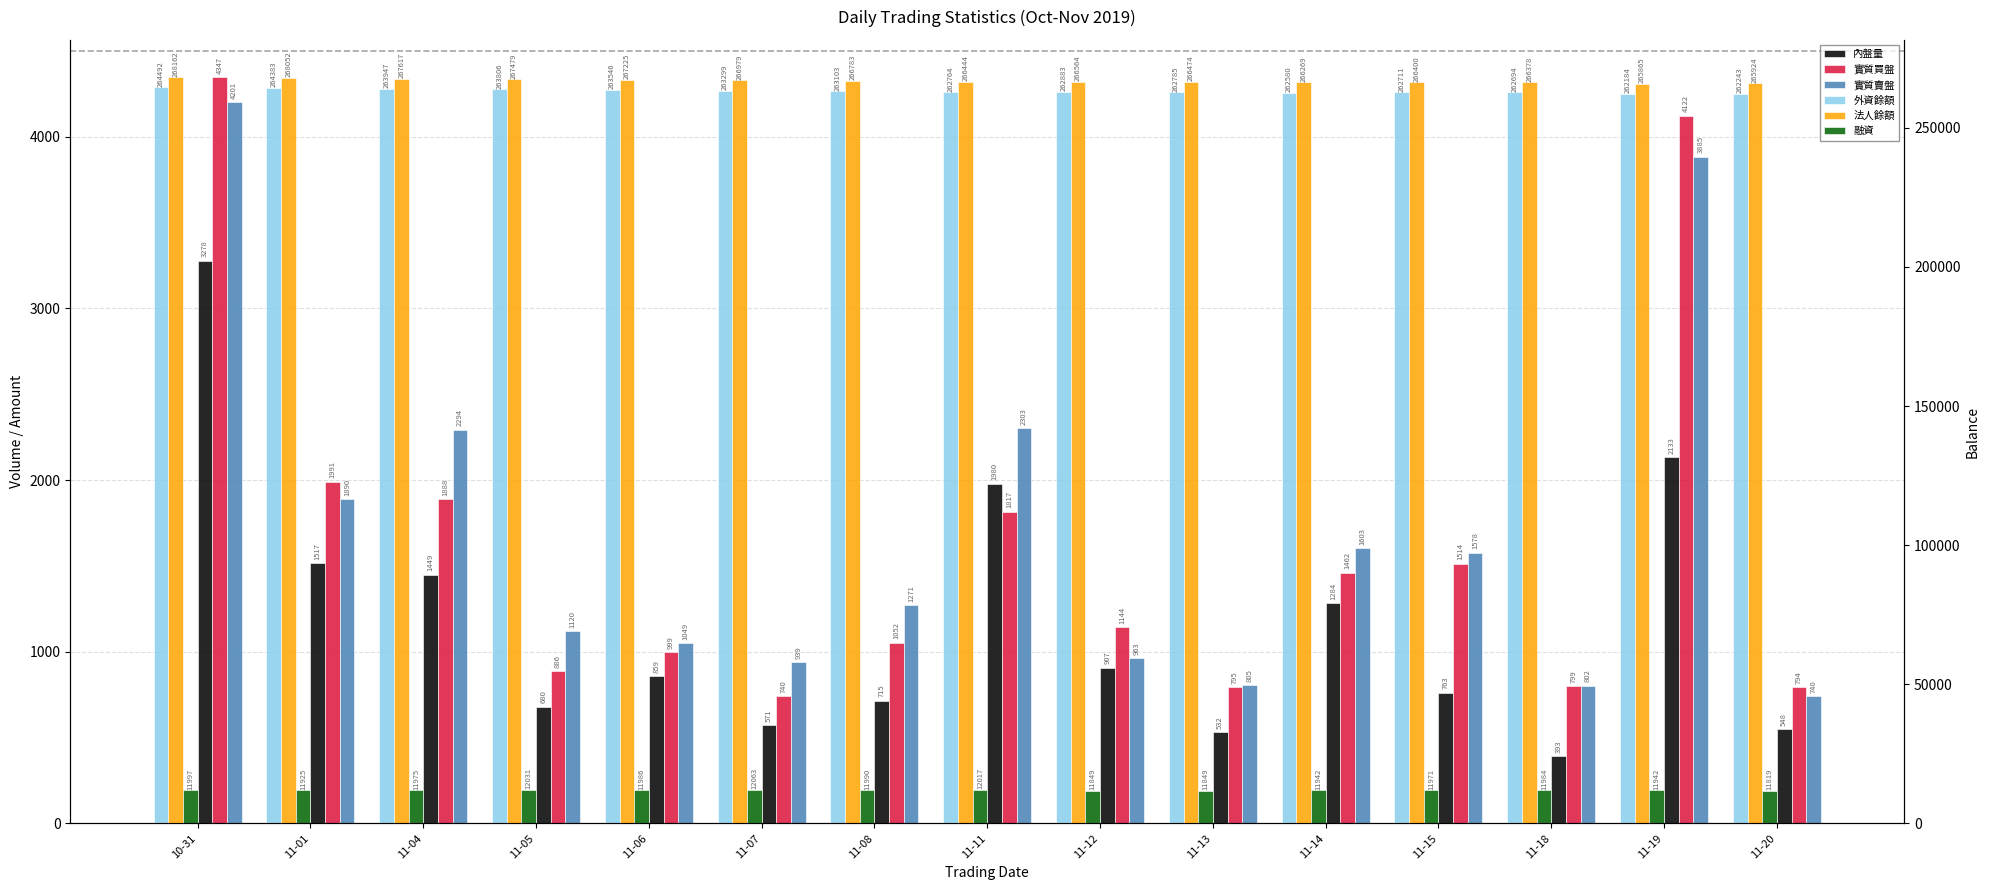

What is the sum of the 實質賣盤 values at 11-06 and 11-07?

1988